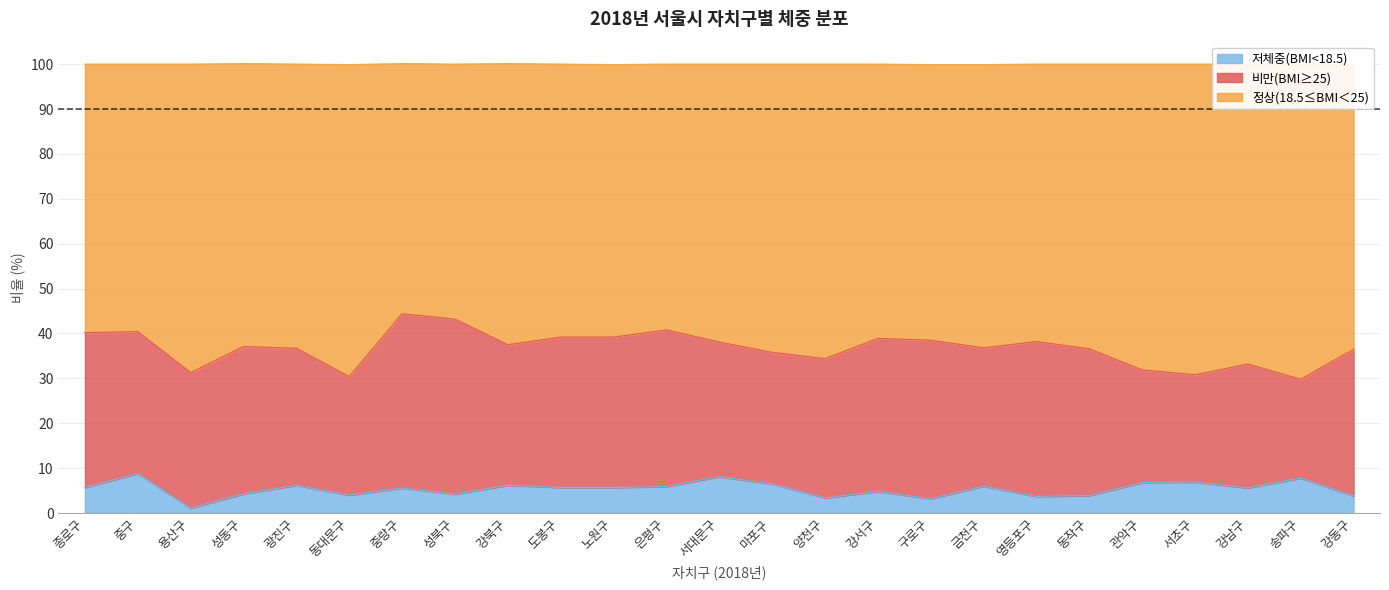

Is it true that 저체중(BMI<18.5) equals 4.3 at 성동구?

True